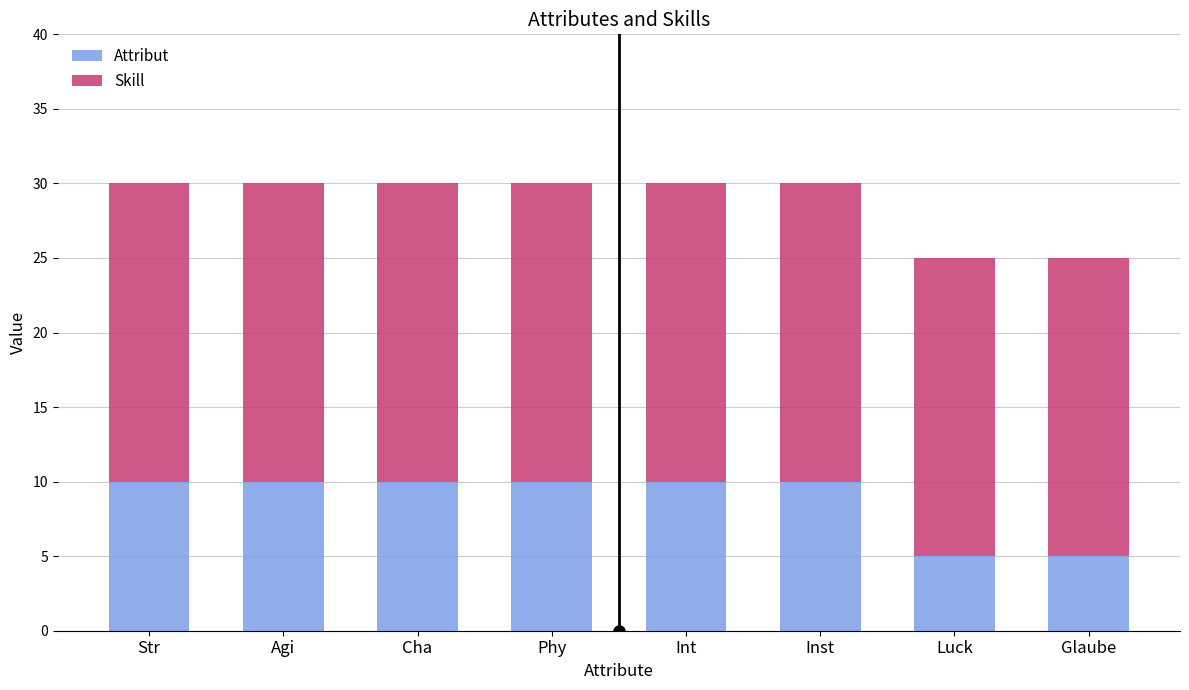

What is the minimum value for Attribut?

5